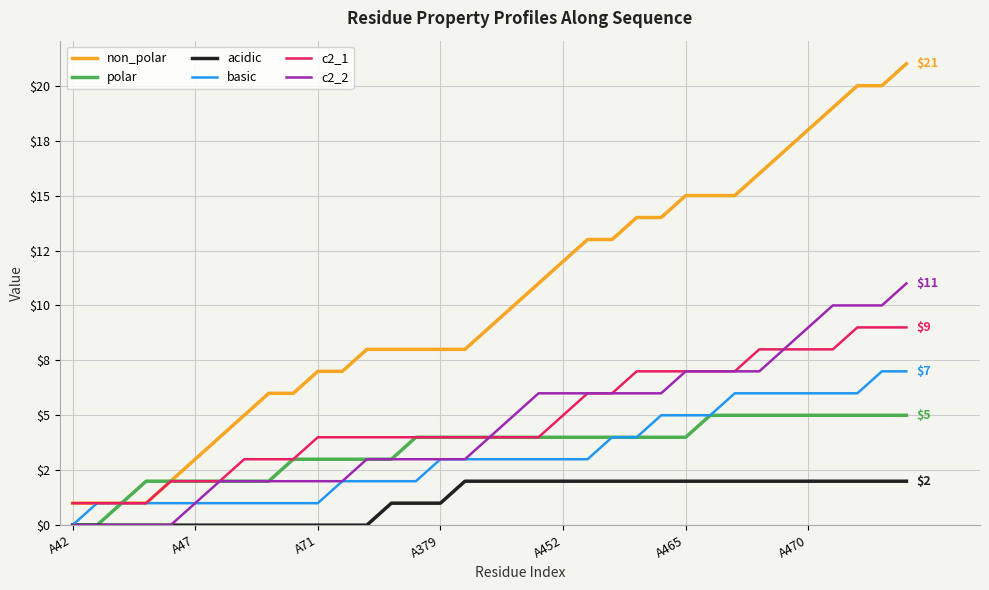

Is this an area chart (filled region under the line)?

No